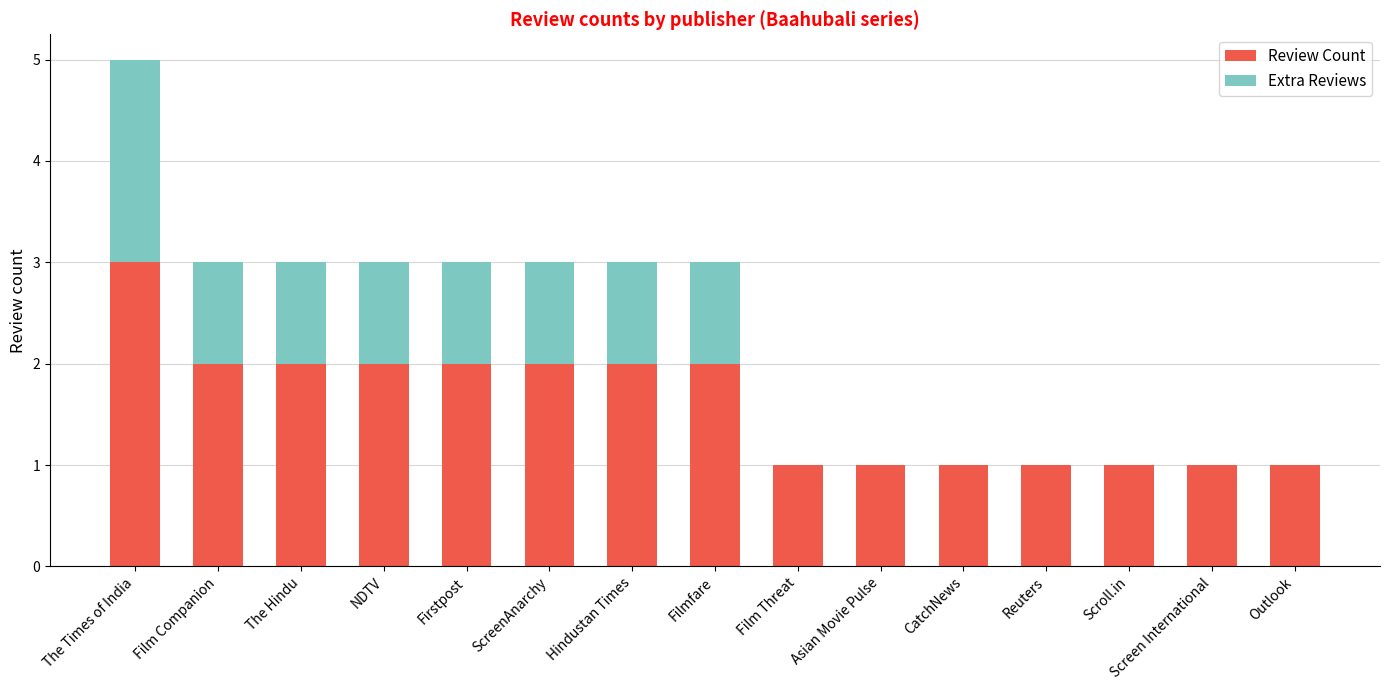

What is the total value across all series at The Hindu?

3